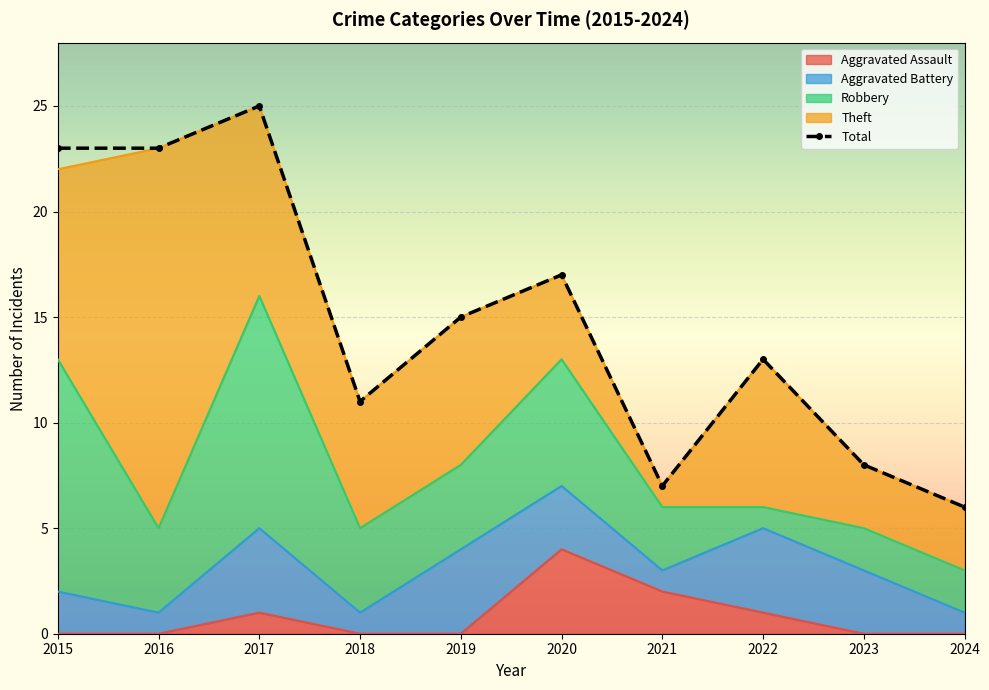

Which series has the largest total across all categories?

Total